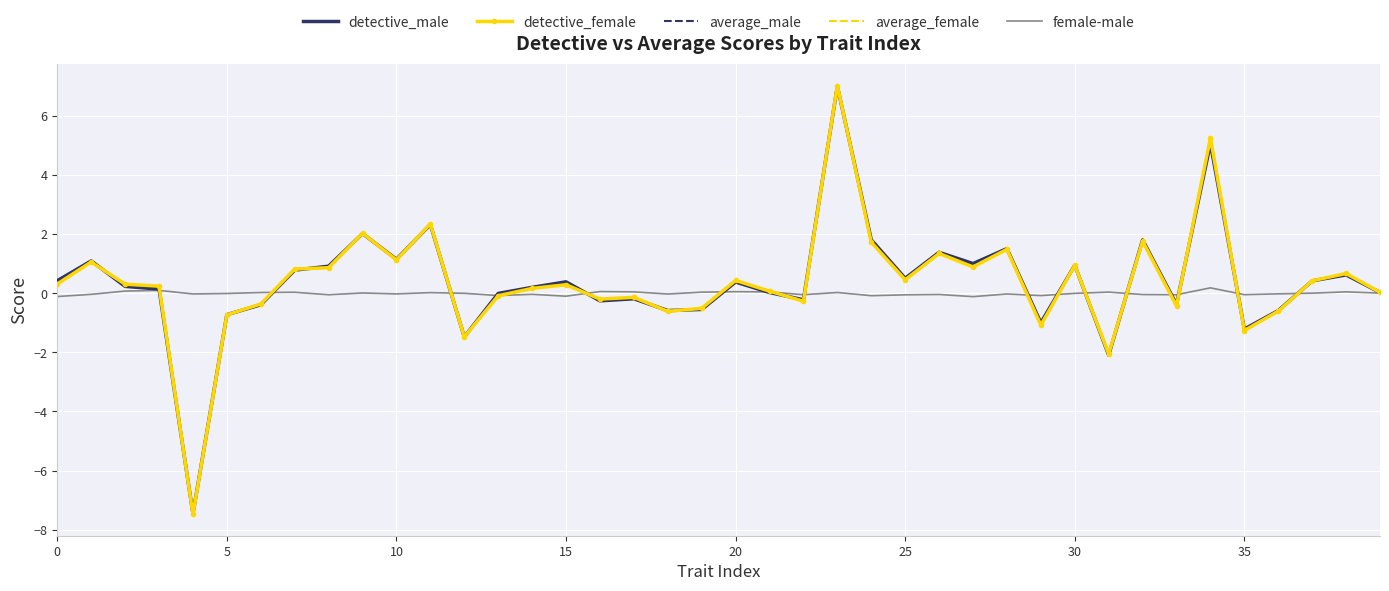

What is the highest value of the average_female series?

7.0